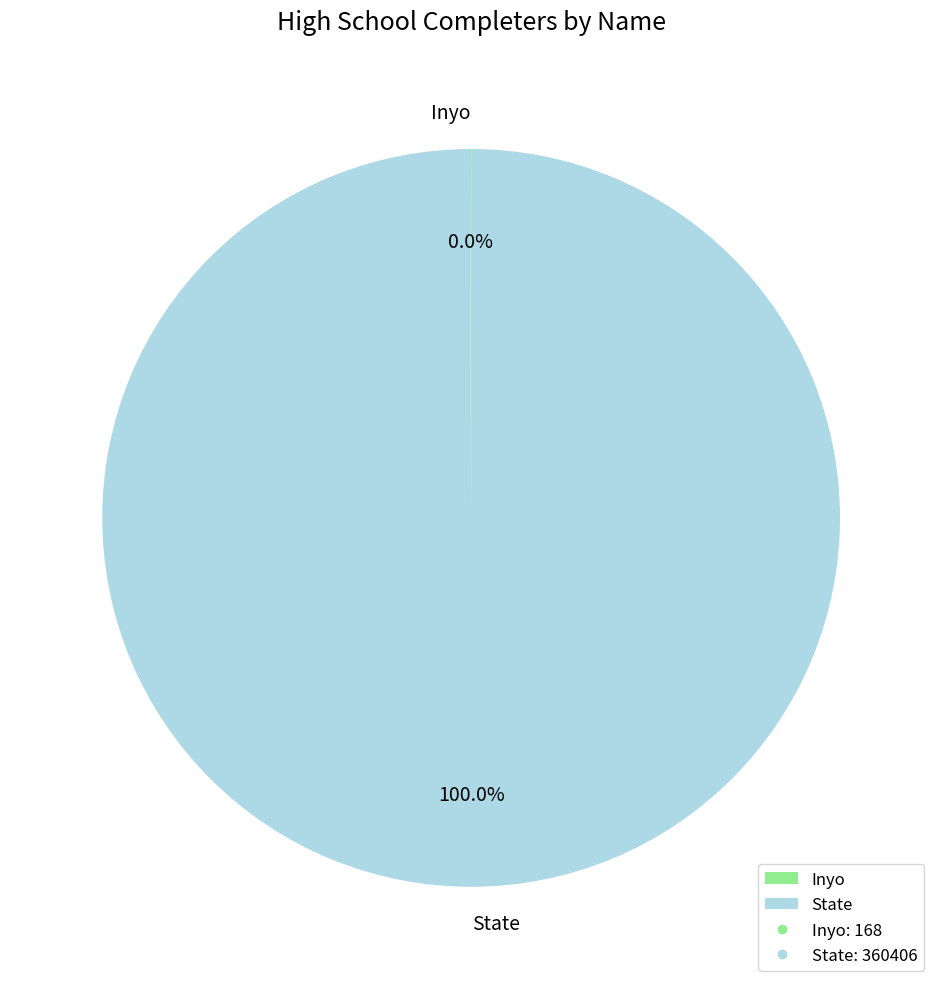

What is the largest slice in the pie chart?

State